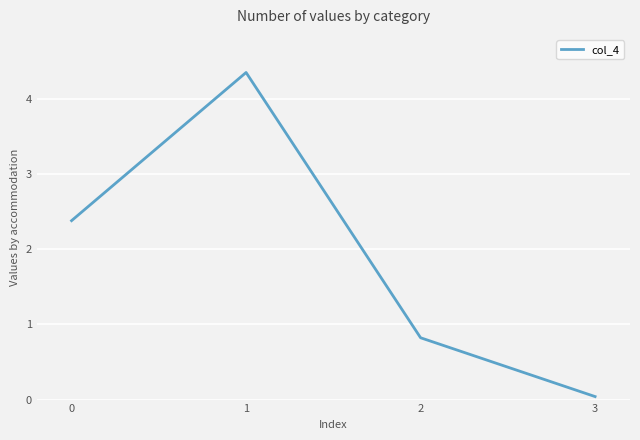

What is the average value?

1.9